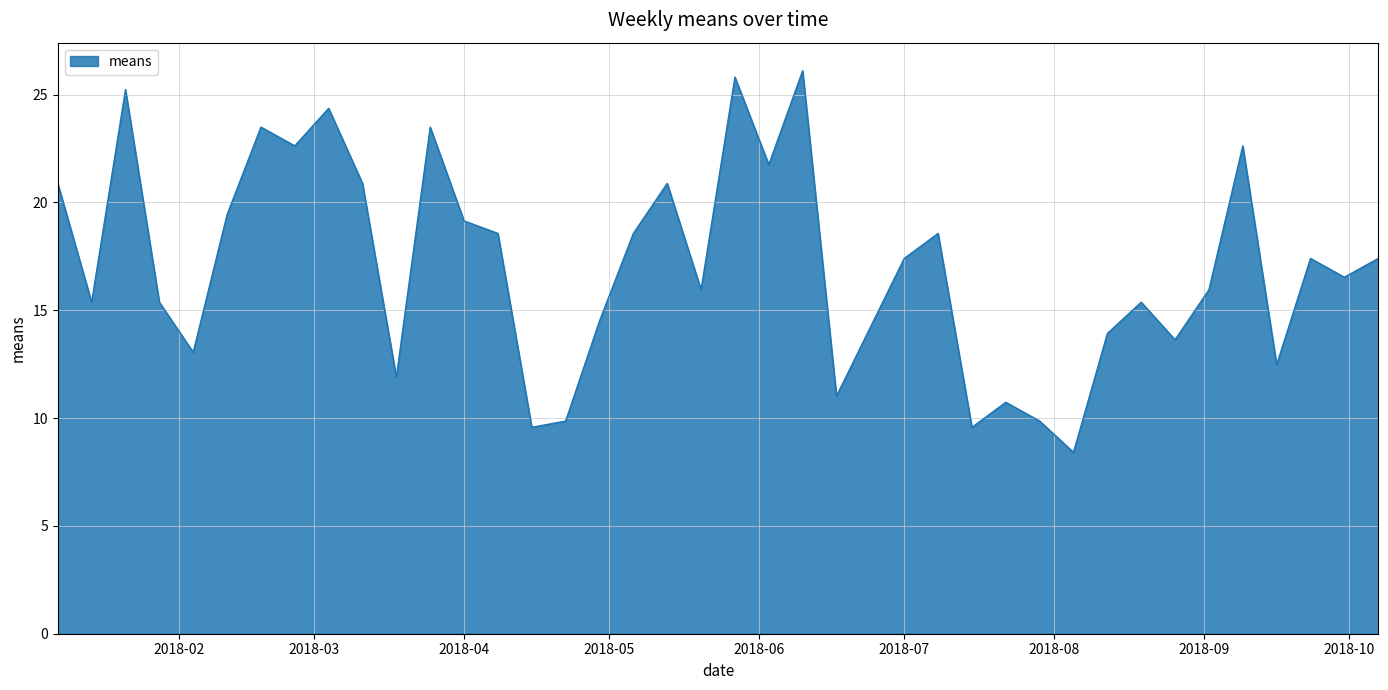

What is the smallest value displayed?

8.4